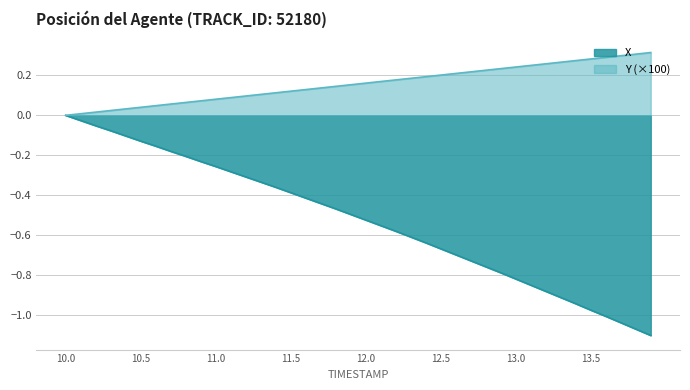

What is the value of the X point at the 33rd from the left?

-0.9